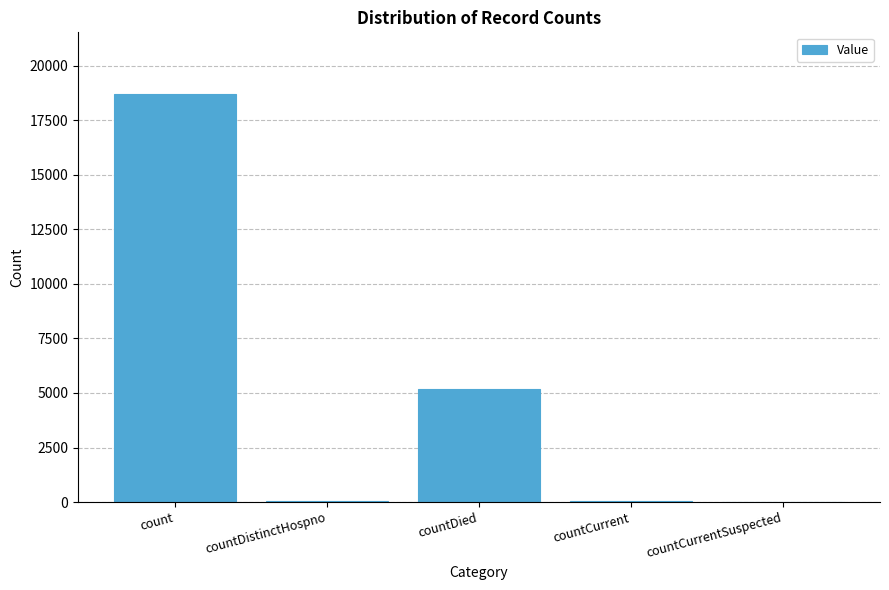

What is the sum of all values?

23967